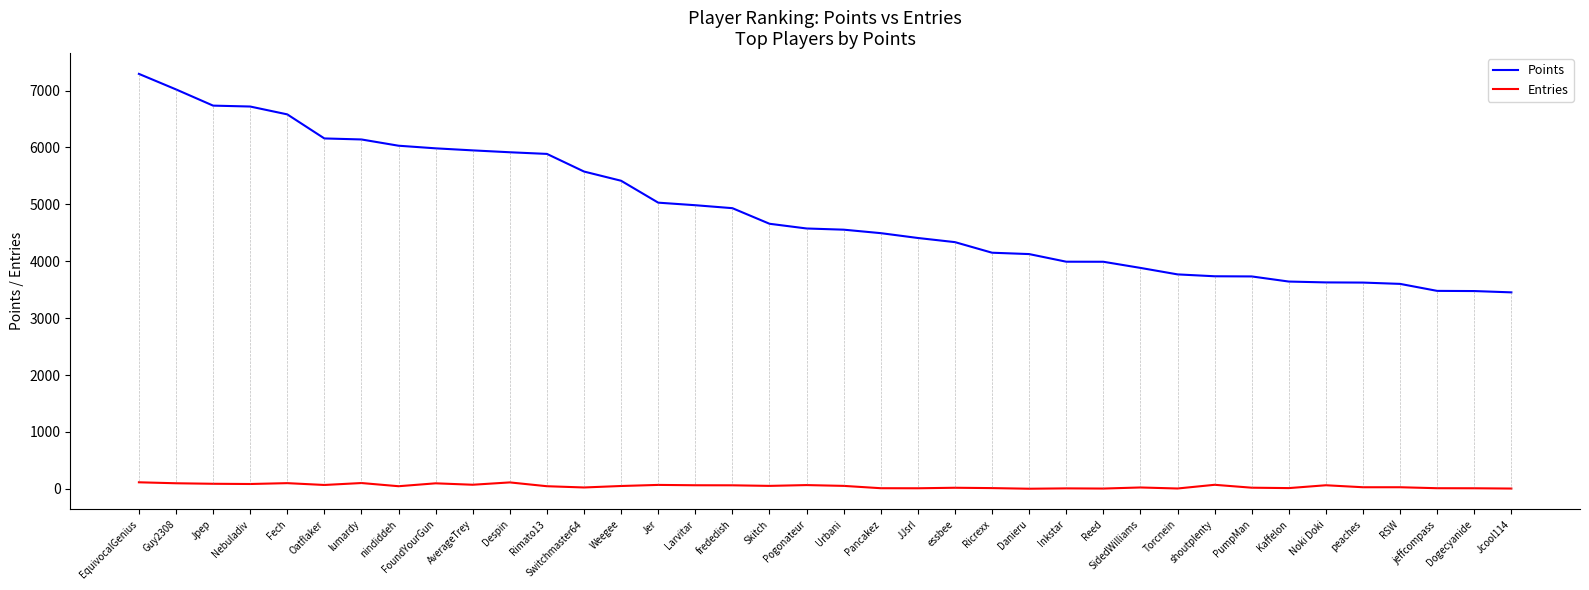

What is the average value of the Points series?

4886